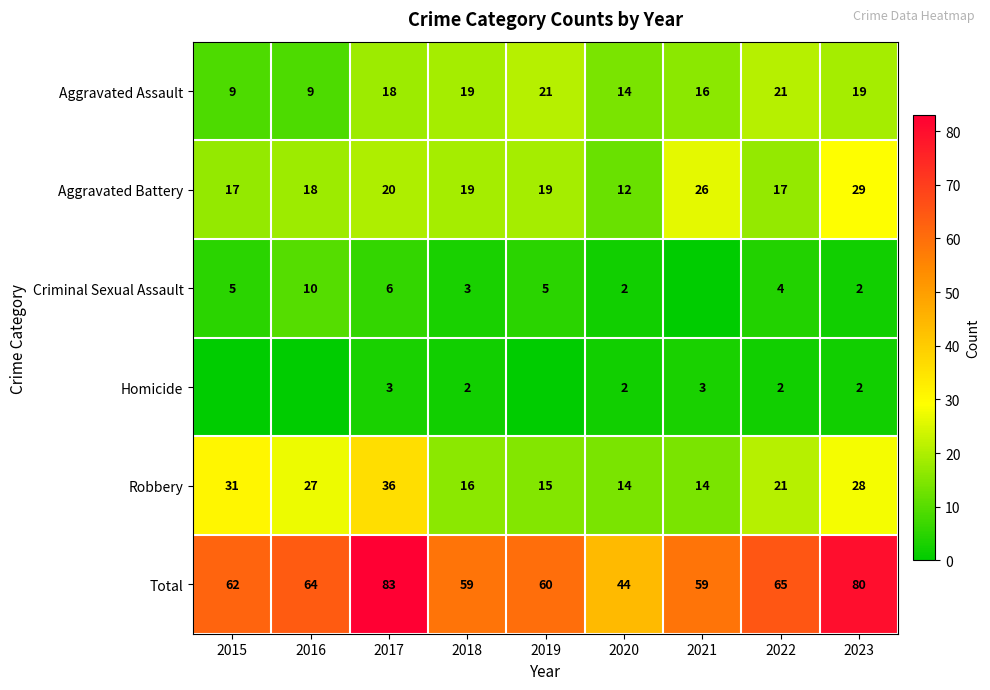

What is the difference between the highest and lowest values at 2018?

57